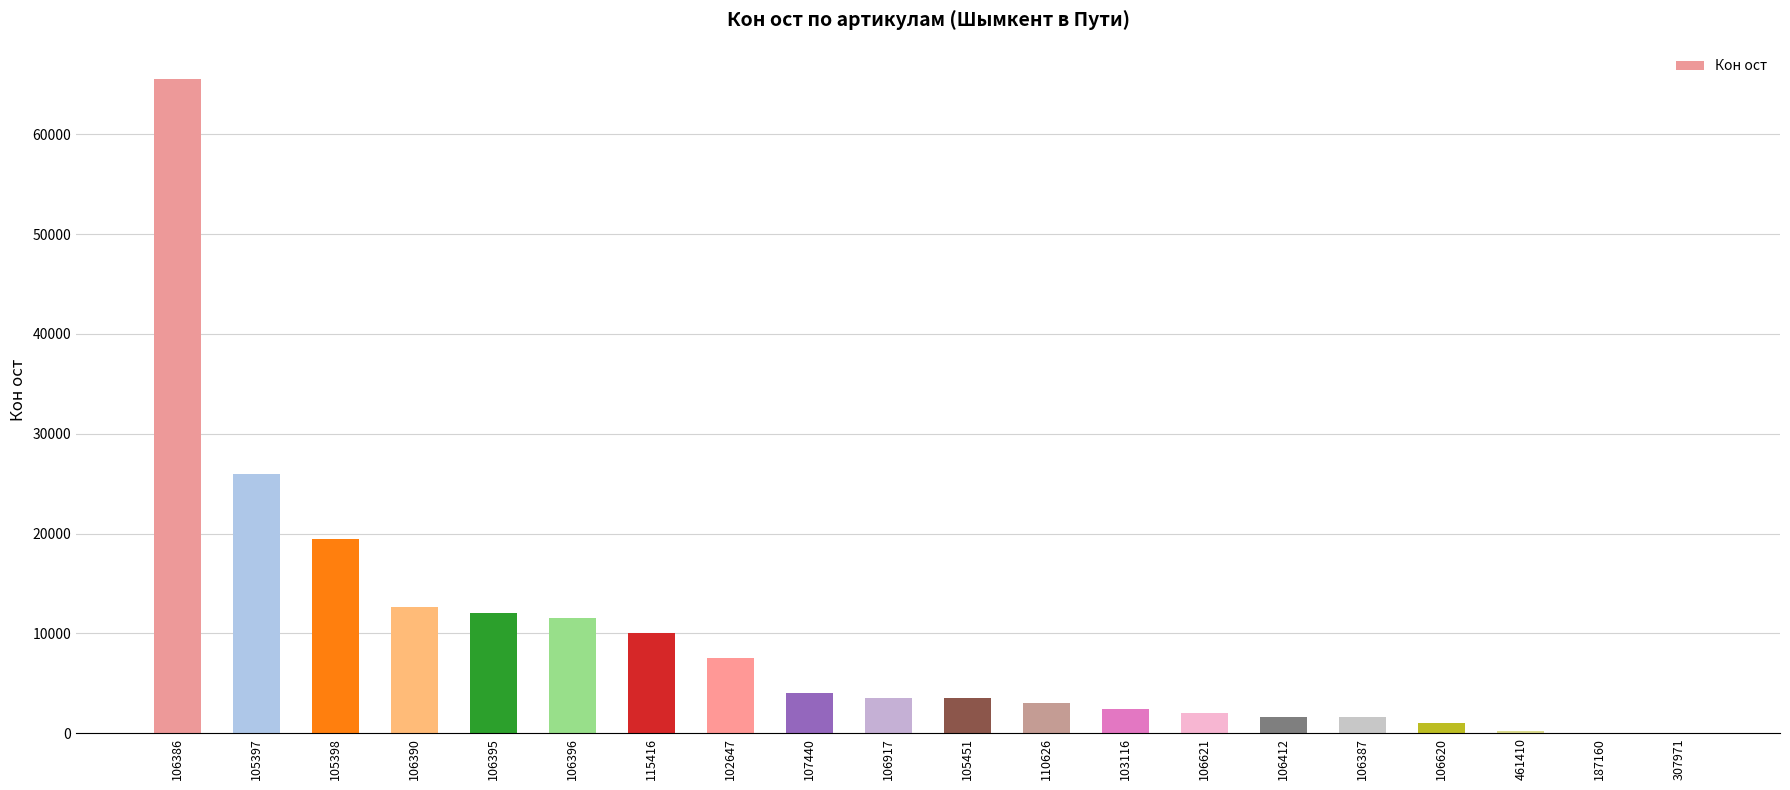

At which label does the data first exceed 3500?

106386